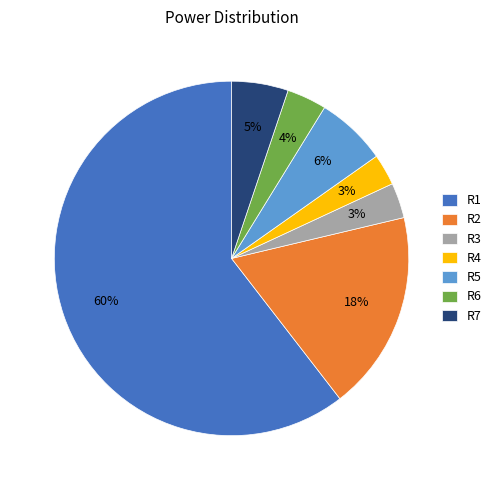

Is R1 the majority of the pie?

Yes